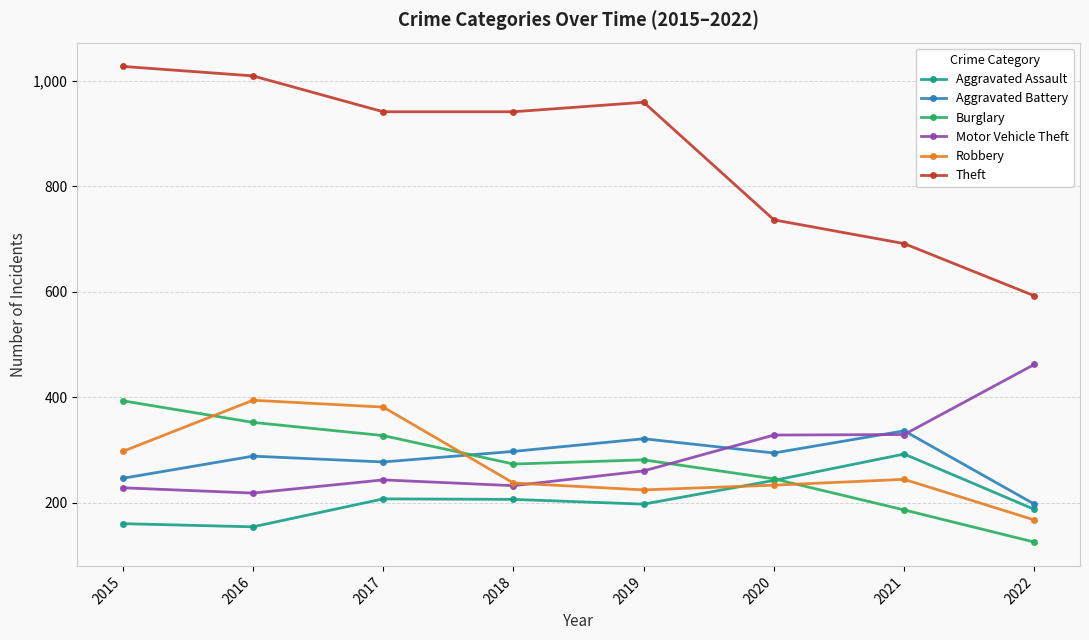

What is the sum of the Aggravated Battery values at 2020 and 2022?

491